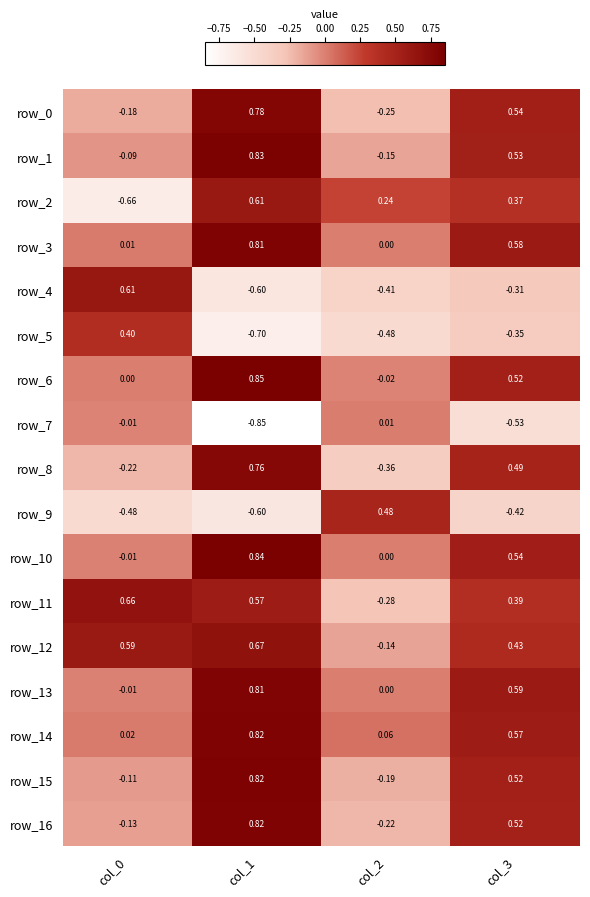

Is the value of row_16 at col_0 greater than the value of row_5 at col_2?

Yes